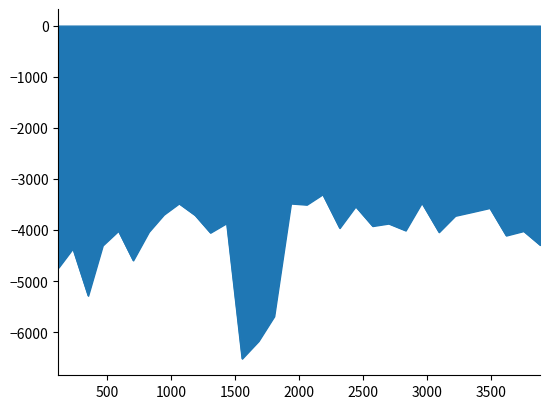

What is the difference between the maximum and minimum values?

3216.8